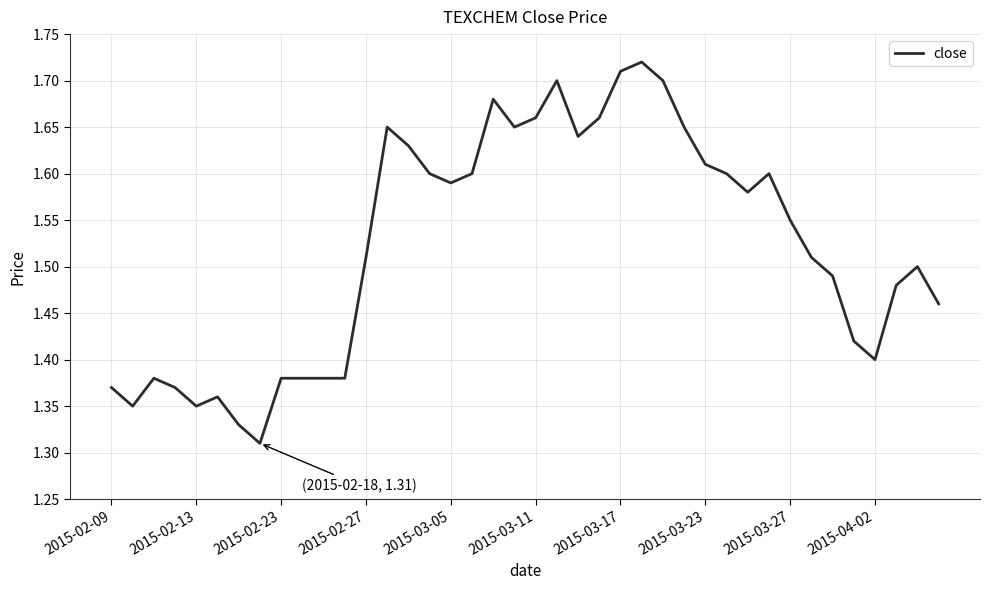

What is the difference between the maximum and minimum values?

0.4